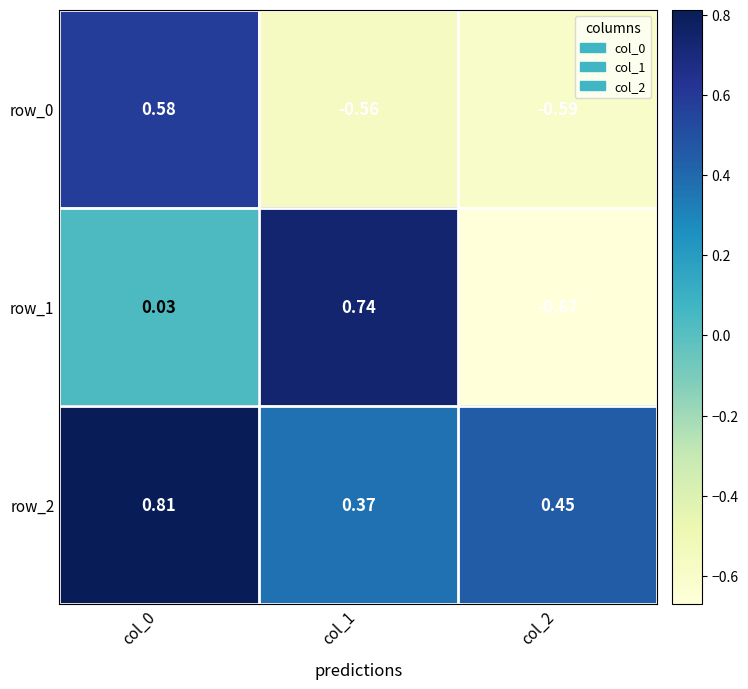

Which series has the widest spread of values?

row_1